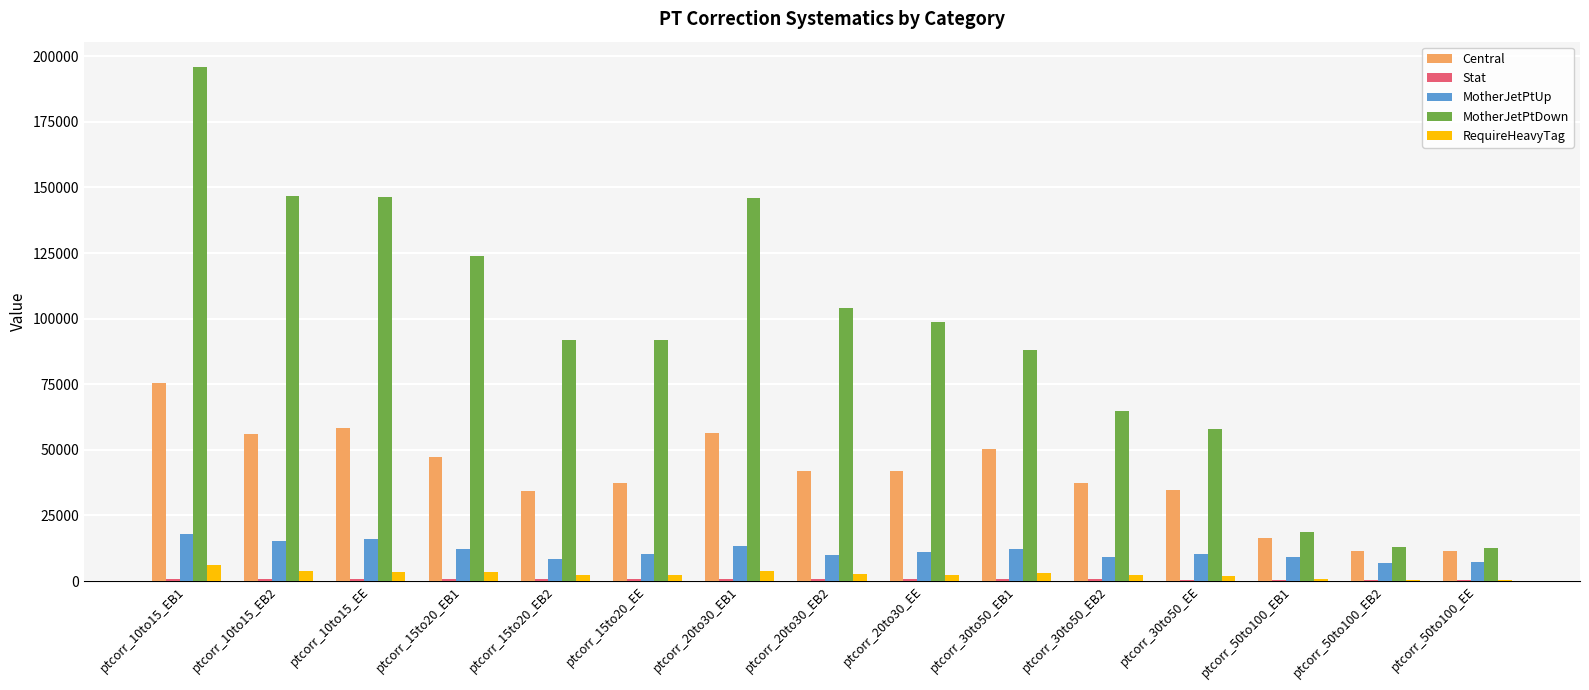

Between ptcorr_20to30_EB1 and ptcorr_30to50_EB2, which series saw the biggest shift?

MotherJetPtDown